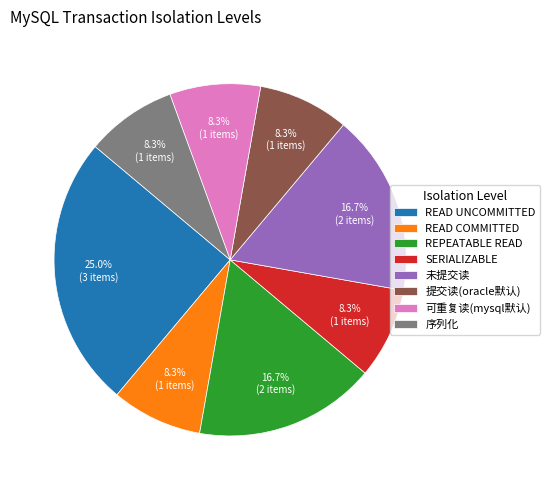

To the nearest percent, what portion does REPEATABLE READ represent?

17%